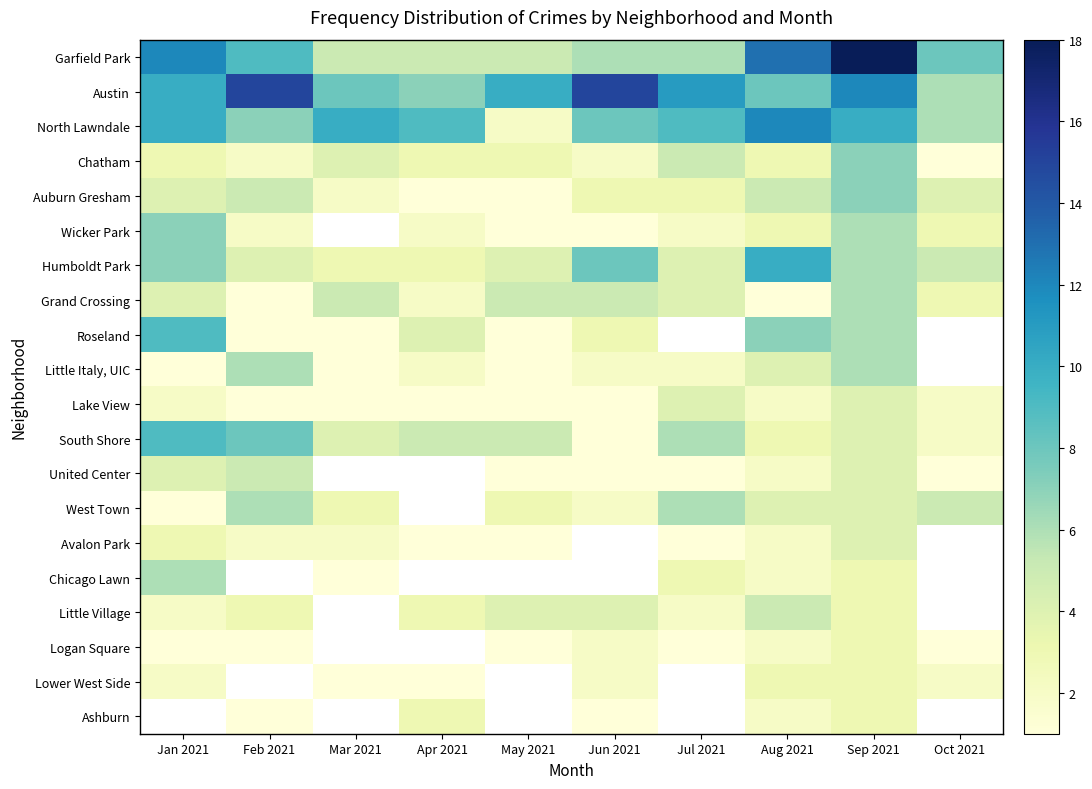

Which series has the largest total across all categories?

Austin